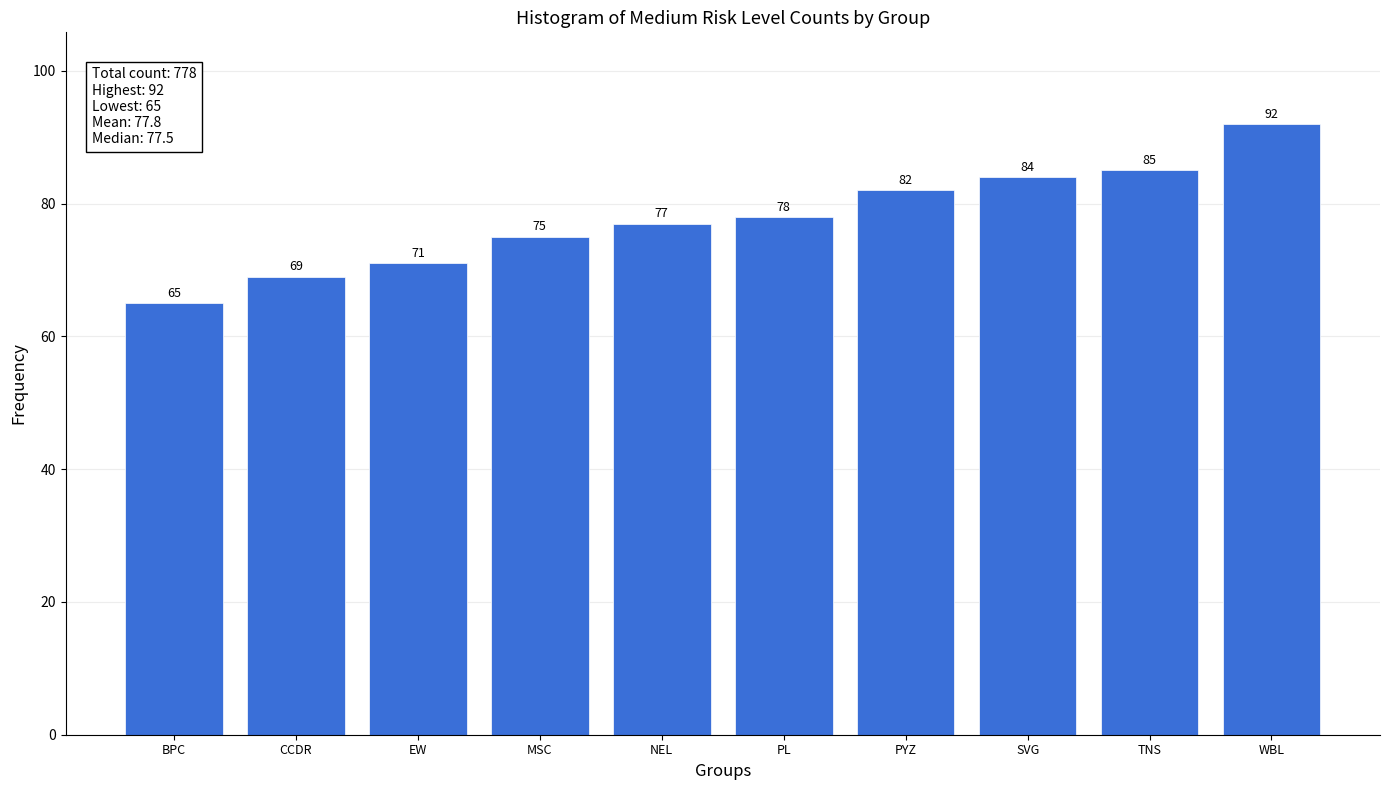

Reading left to right, transcribe all the data shown in this chart.

BPC=65	CCDR=69	EW=71	MSC=75	NEL=77	PL=78	PYZ=82	SVG=84	TNS=85	WBL=92